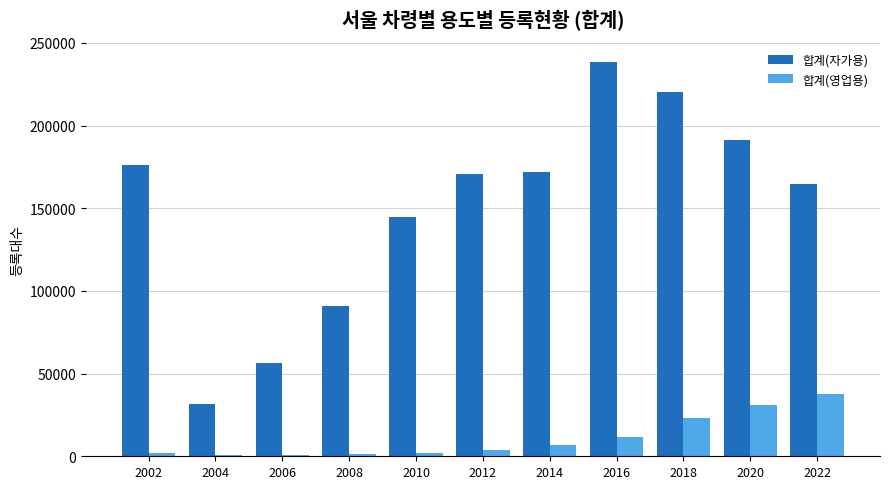

Are the bars grouped side by side (vs. stacked)?

Yes